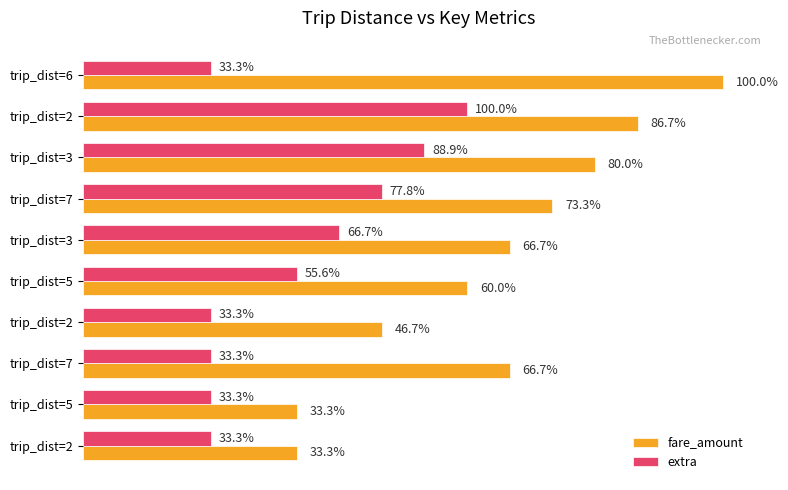

What are all the series names shown in the legend?

fare_amount, extra